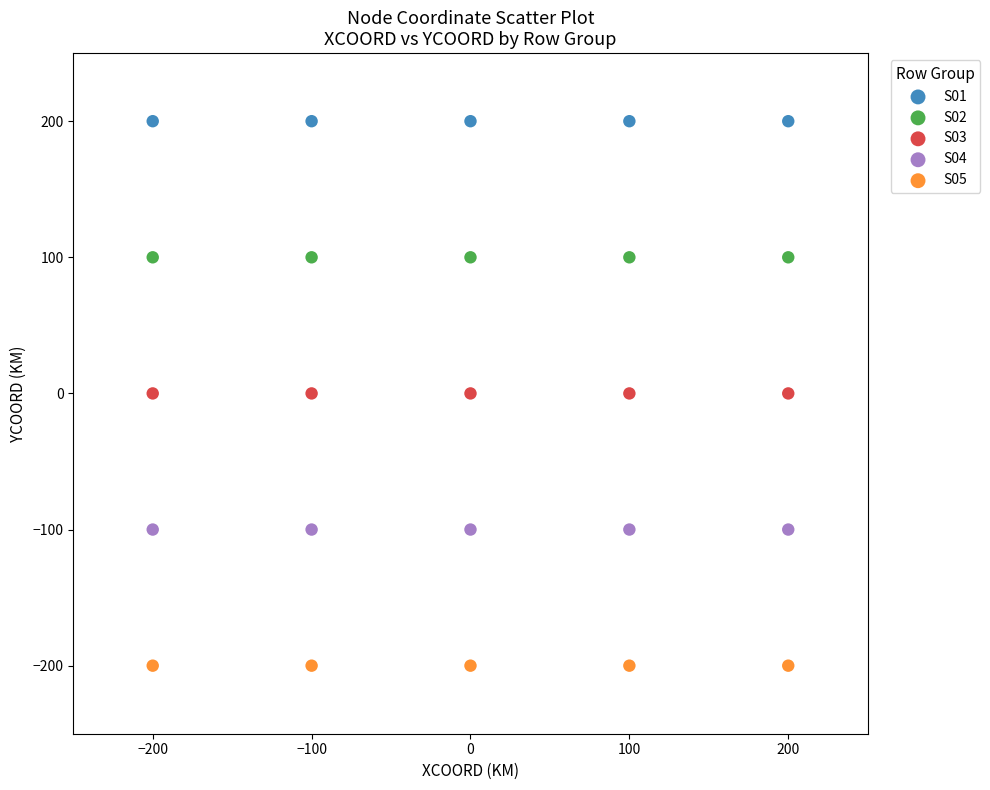

Which series reaches the maximum Y coordinate?

S01